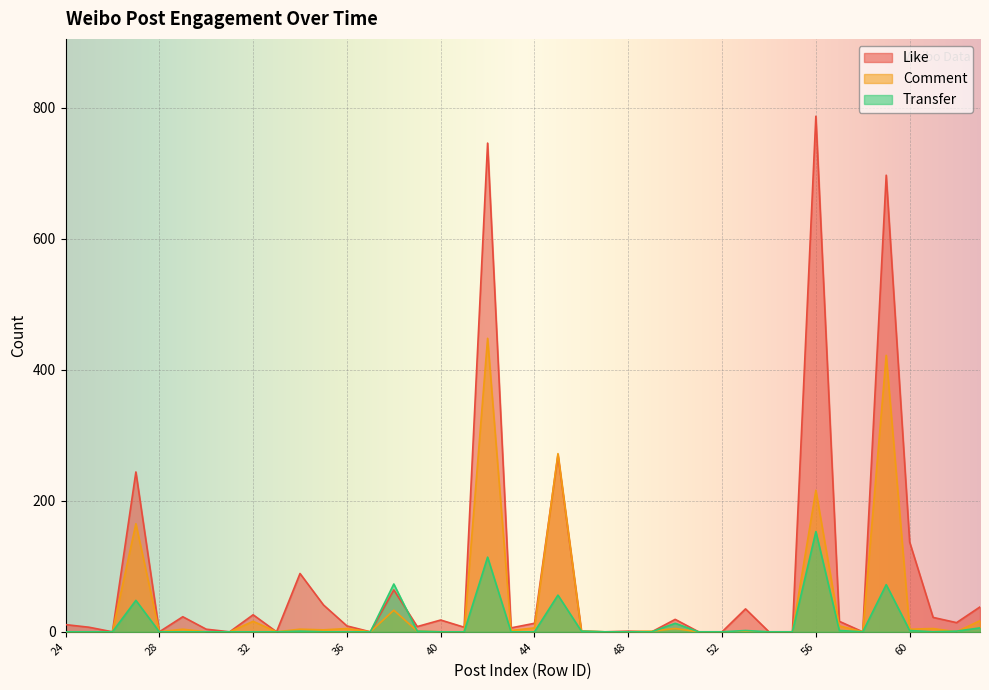

Rank the series by their maximum value, from highest to lowest.

Like, Comment, Transfer